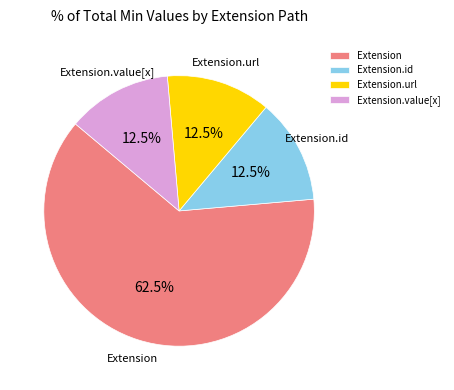

The Extension slice represents 1% of the pie. True or false?

False